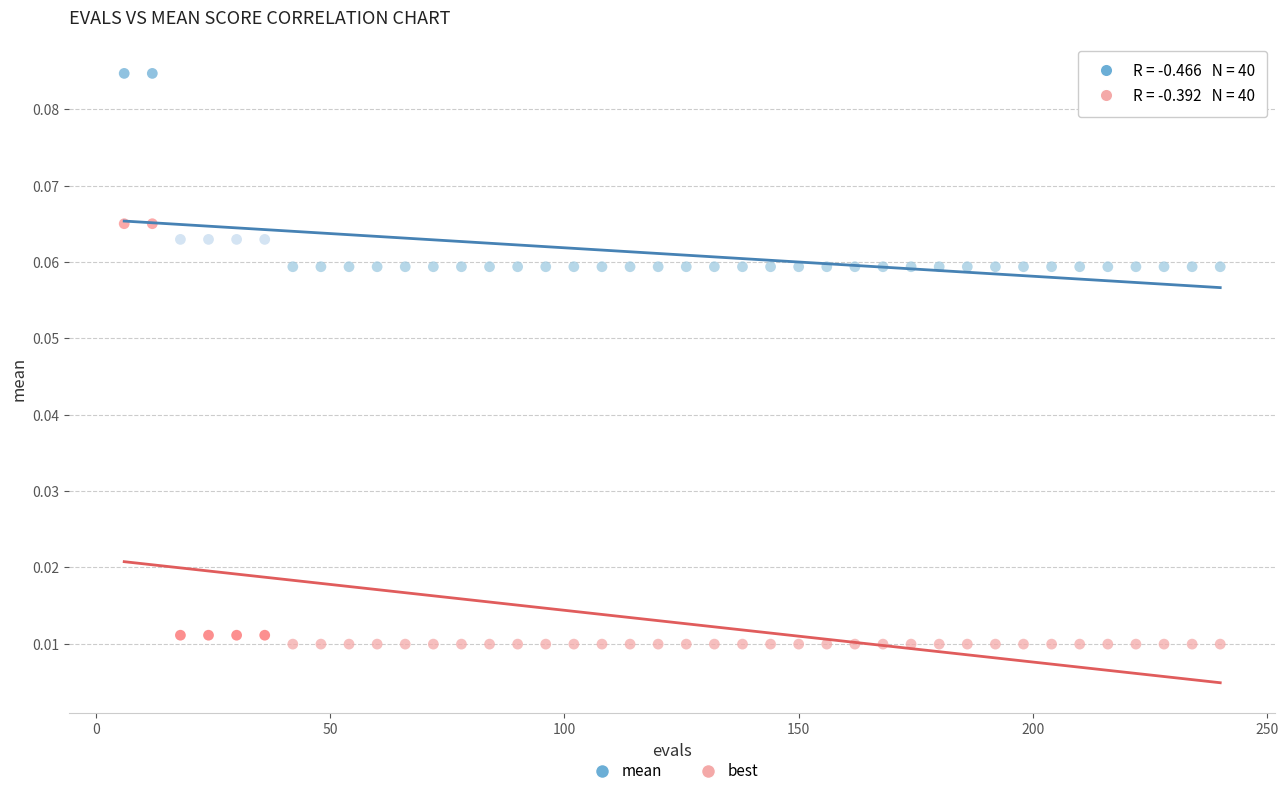

Which series has the largest Y range (max minus min)?

best